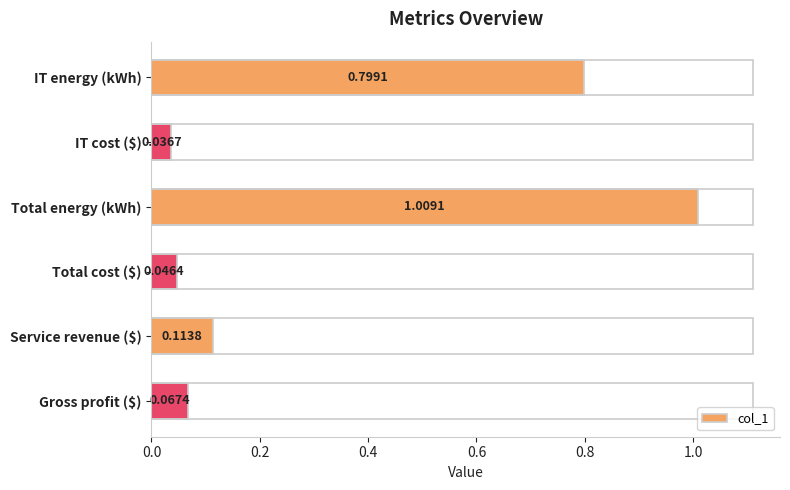

Where is the data nearest to the value 0?

IT cost ($)